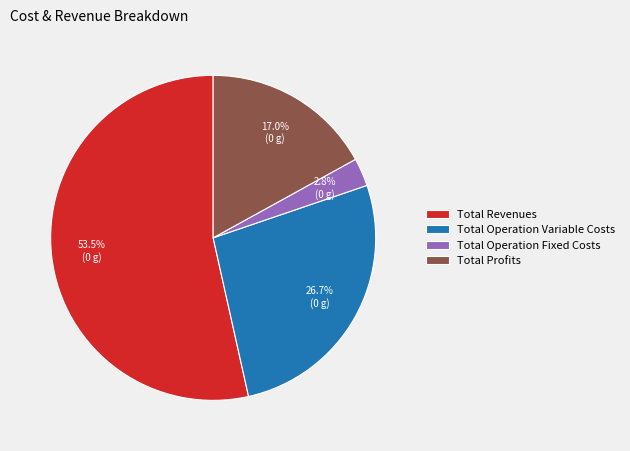

Rank the categories by value from lowest to highest.

Total Operation Fixed Costs, Total Profits, Total Operation Variable Costs, Total Revenues